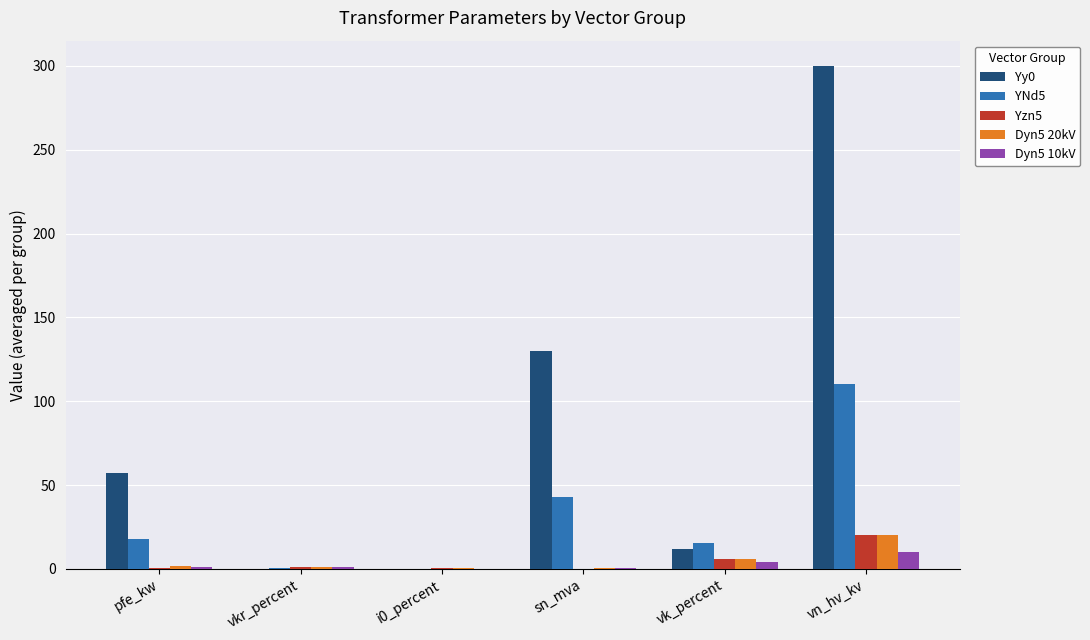

At which category is the sum across all series the highest?

vn_hv_kv